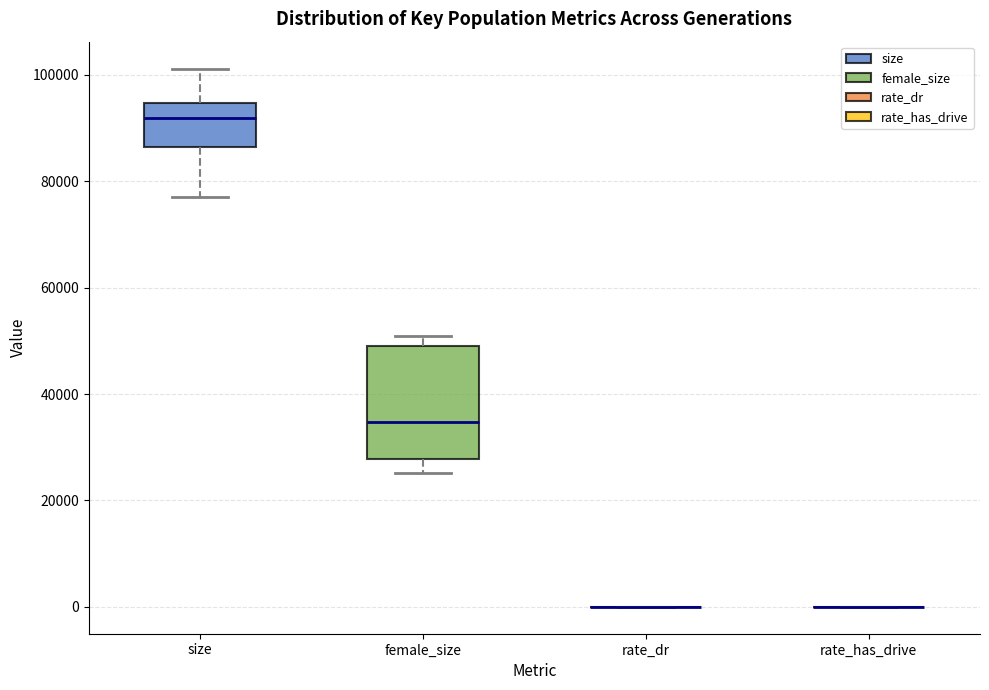

Which box is the tallest, from its lower edge to its upper edge?

female_size